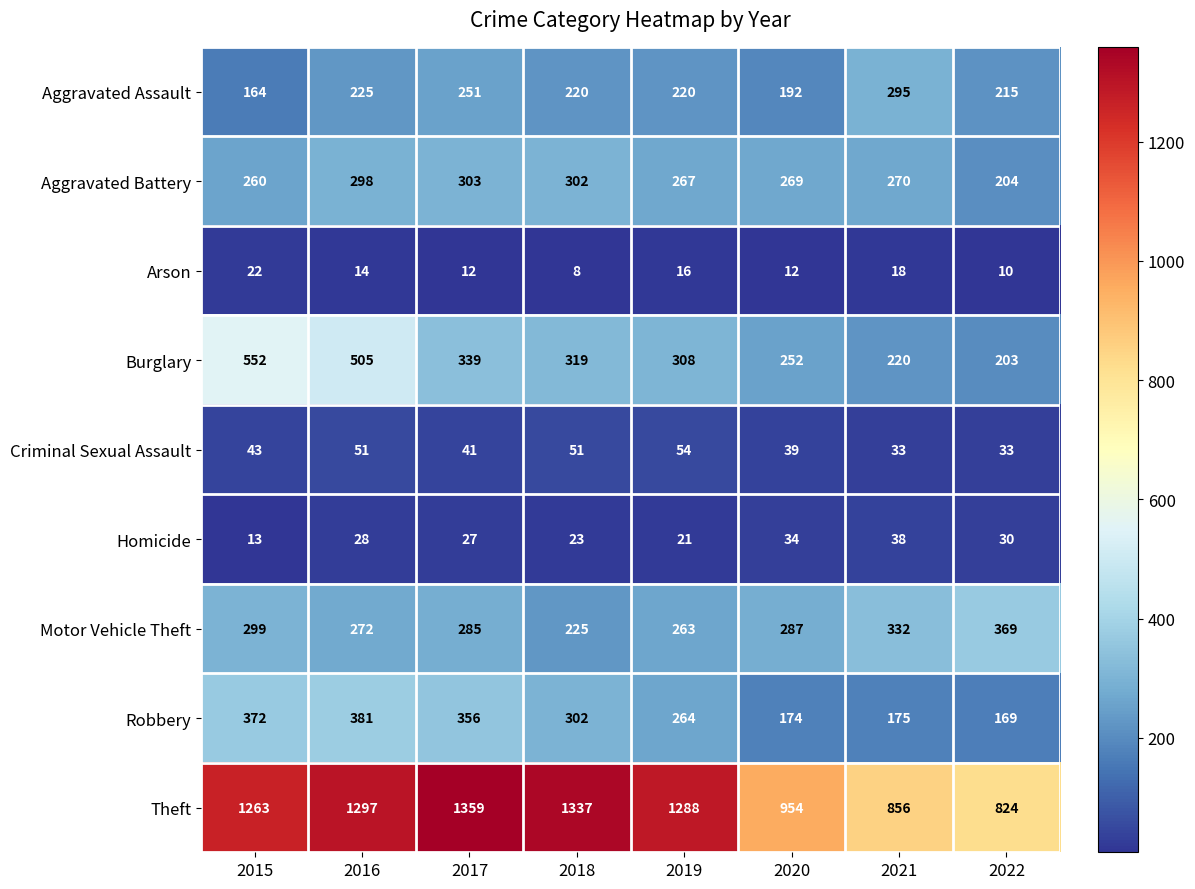

Is the value of Homicide at 2017 greater than the value of Arson at 2017?

Yes